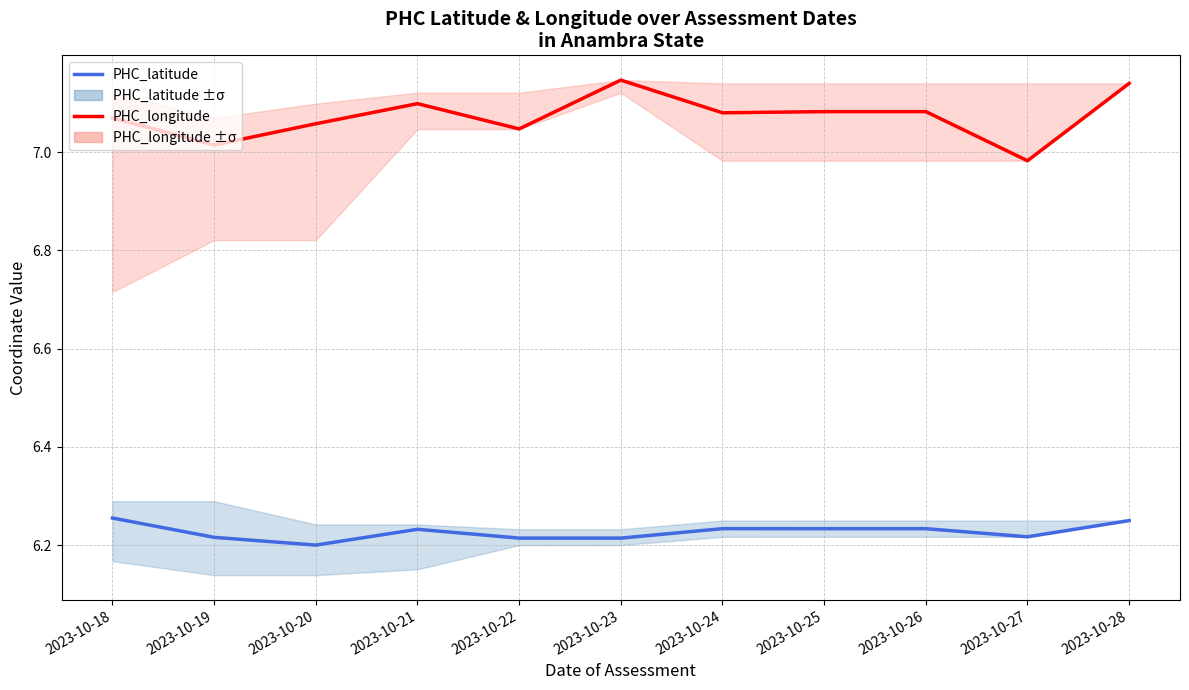

At which category does the chart reach its peak across all series?

2023-10-23